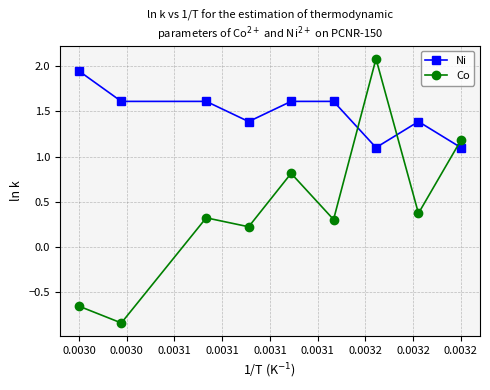

True or false: Ni and Co intersect in this chart.

True